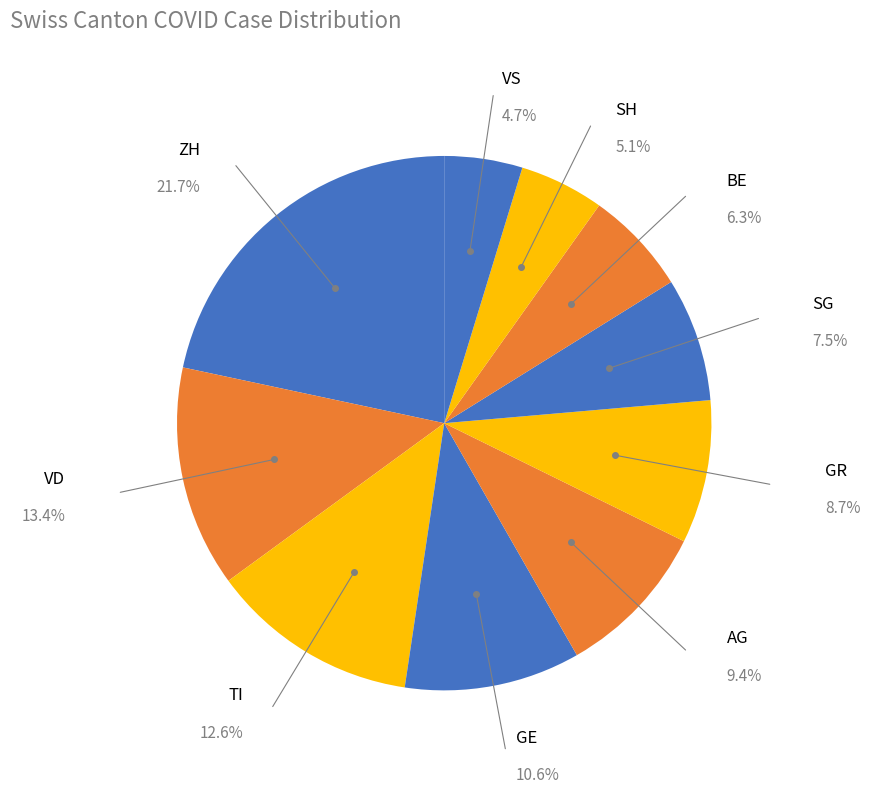

What is the largest slice in the pie chart?

ZH